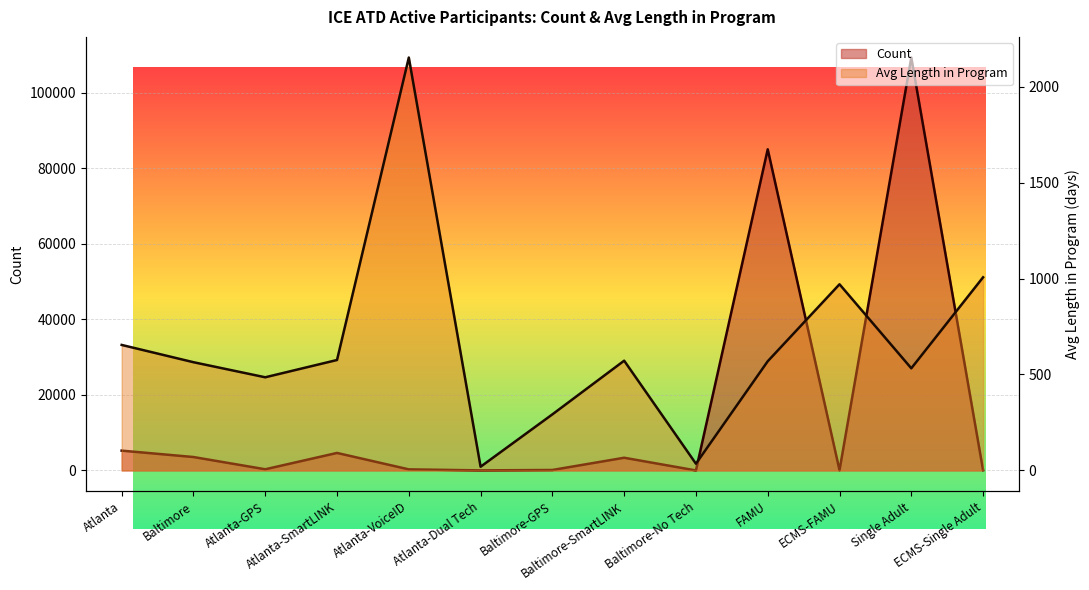

How many values in the Average Length in Program series are below 568?

6